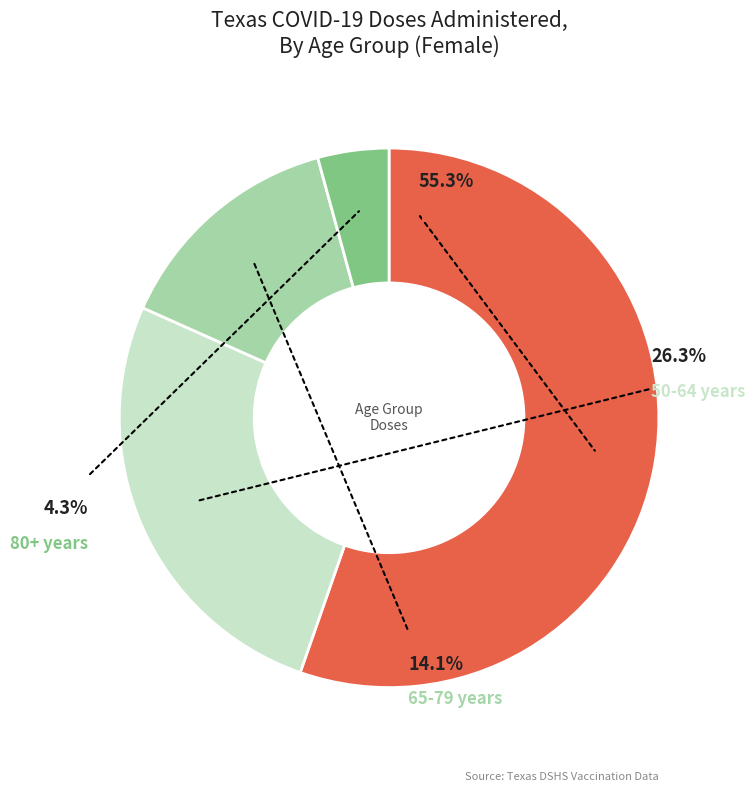

How many segments does this pie chart have?

4